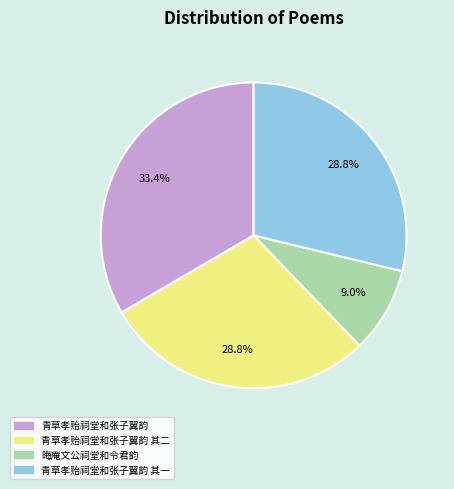

To the nearest percent, what is the combined percentage of 青草孝贻祠堂和张子翼韵 其二 and 青草孝贻祠堂和张子翼韵?

62%